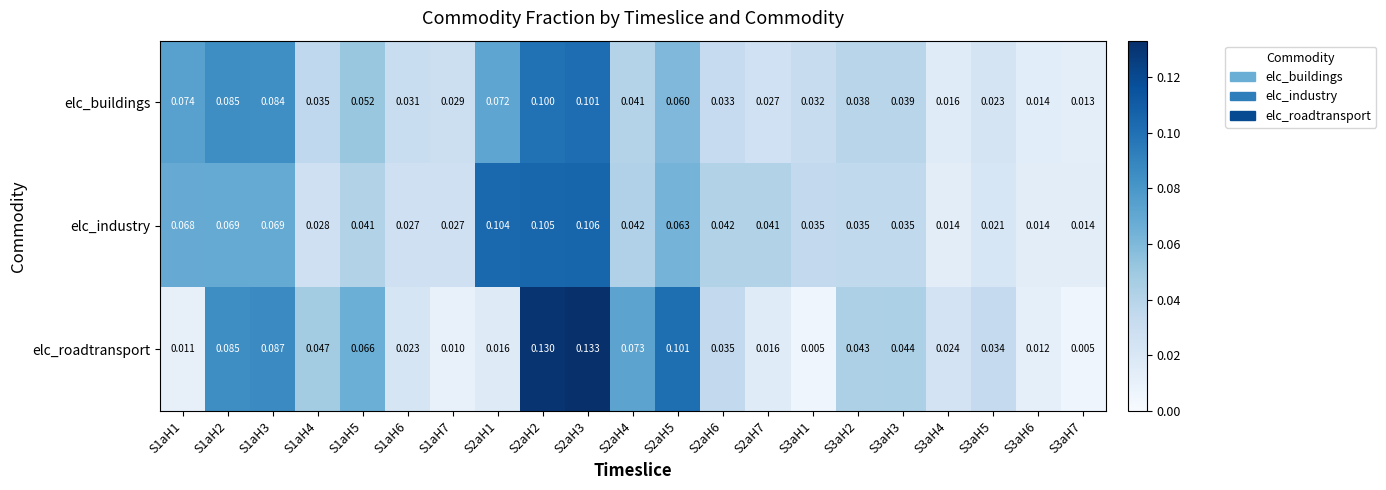

Is the value of elc_buildings at S1aH5 greater than the value of elc_industry at S2aH4?

Yes